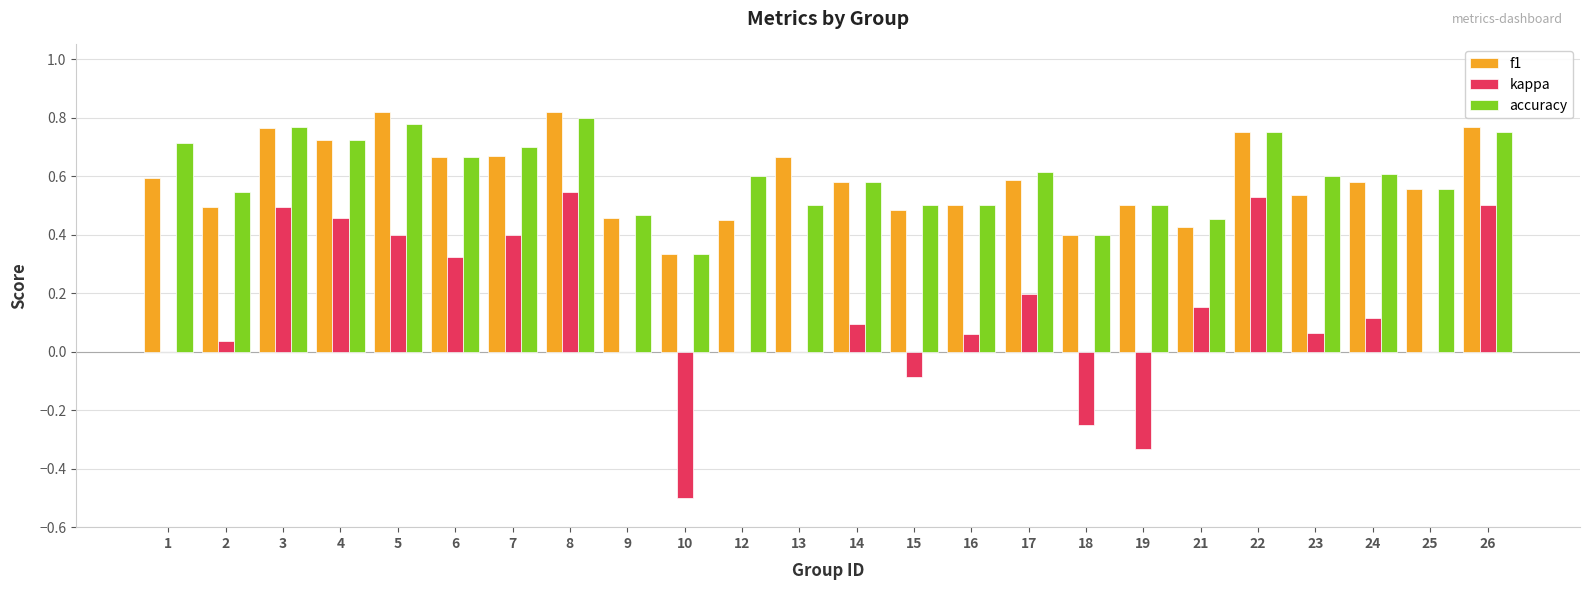

Which series changed the most between 9 and 24?

accuracy